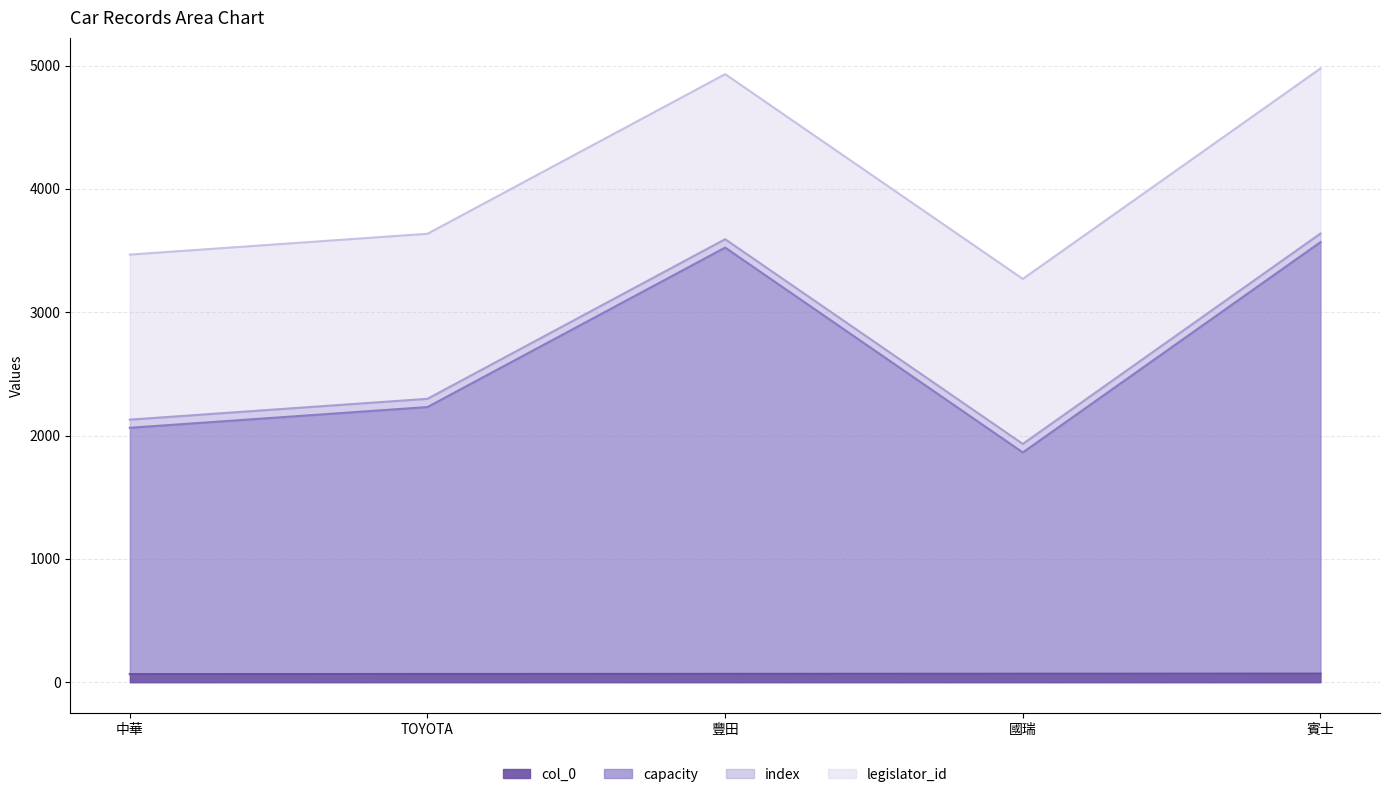

What is the difference between the capacity values at TOYOTA and 國瑞?

368